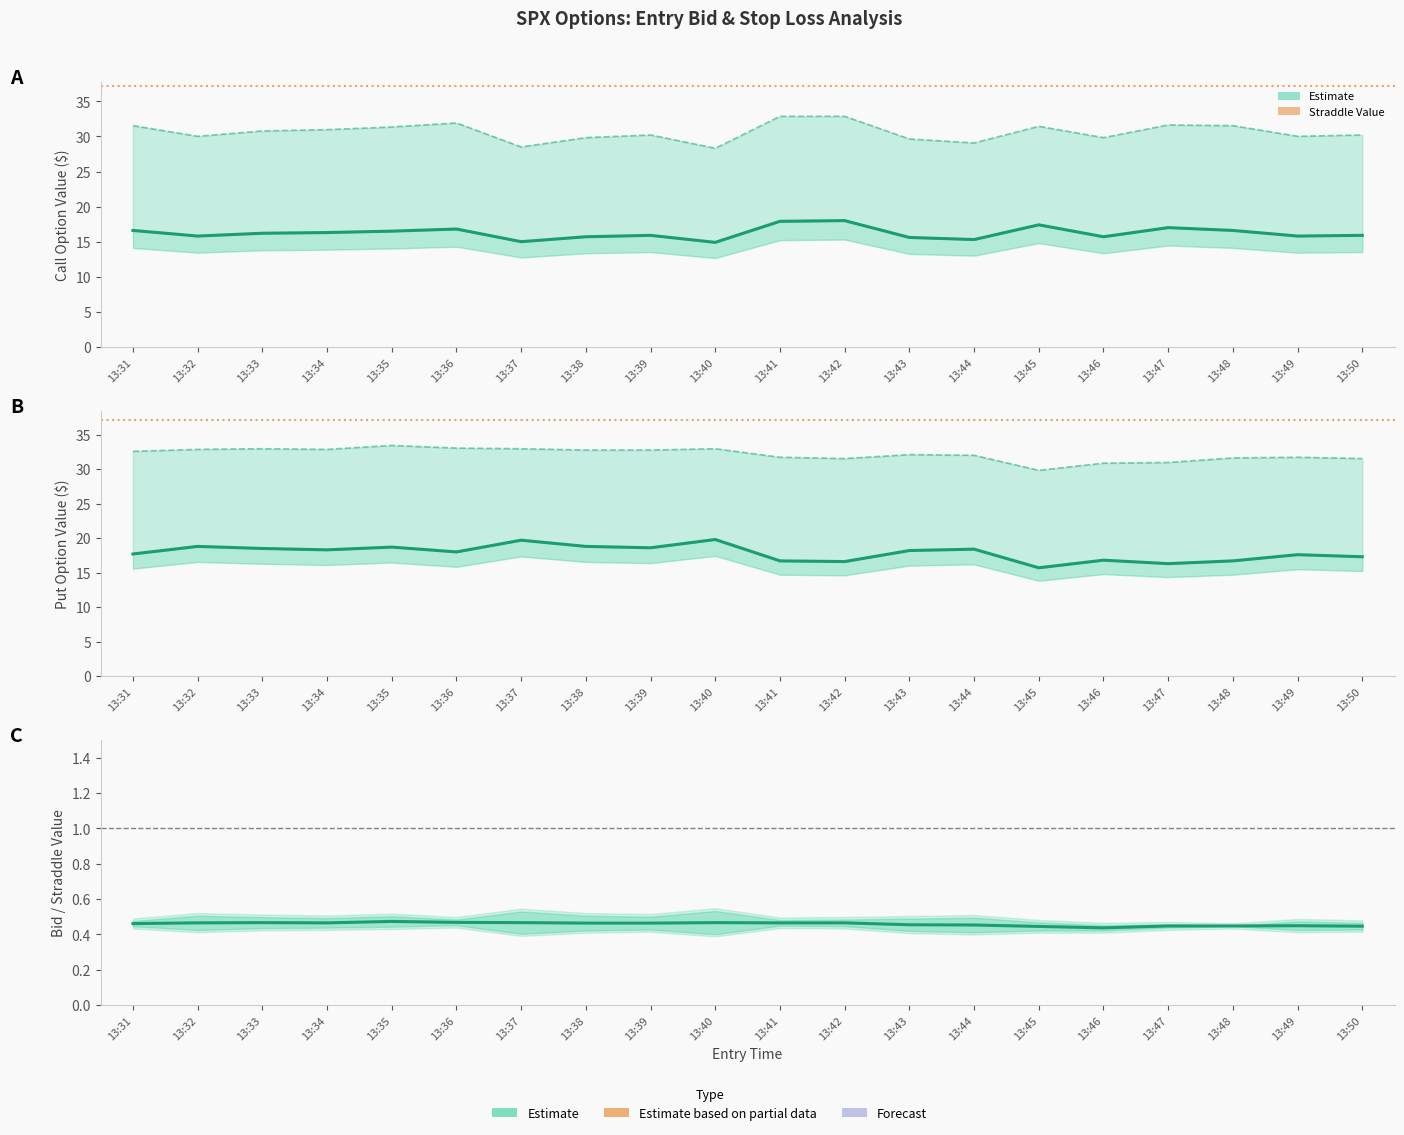

Reading right to left, list all the values displayed in this chart.

entry_bid_C: 15.9	15.8	16.6	17.0	15.7	17.4	15.3	15.6	18.0	17.9	14.9	15.9	15.7	15.0	16.8	16.5	16.3	16.2	15.8	16.6
entry_bid_P: 17.3	17.6	16.7	16.3	16.8	15.7	18.4	18.2	16.6	16.7	19.8	18.6	18.8	19.7	18.0	18.7	18.3	18.5	18.8	17.7
sl_C: 30.2	30.0	31.5	31.6	29.8	31.4	29.1	29.6	32.9	32.9	28.3	30.2	29.8	28.5	31.9	31.4	31.0	30.8	30.0	31.5
sl_P: 31.5	31.7	31.6	31.0	30.9	29.8	32.0	32.1	31.5	31.7	33.0	32.8	32.8	33.0	33.1	33.4	32.9	33.0	32.9	32.6